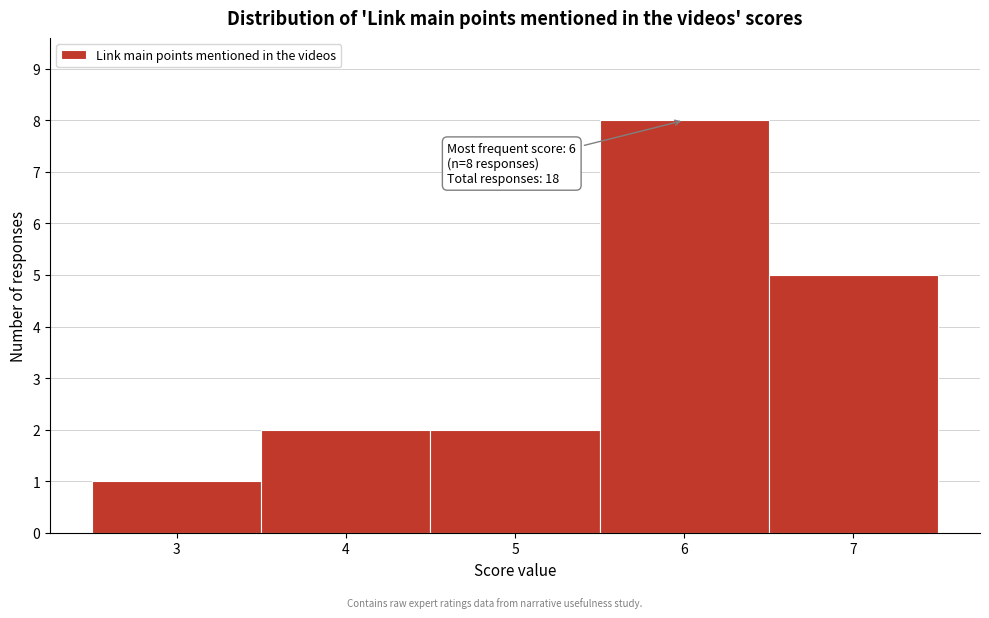

Which range on the x-axis has the tallest bar?

5.5 to 6.5